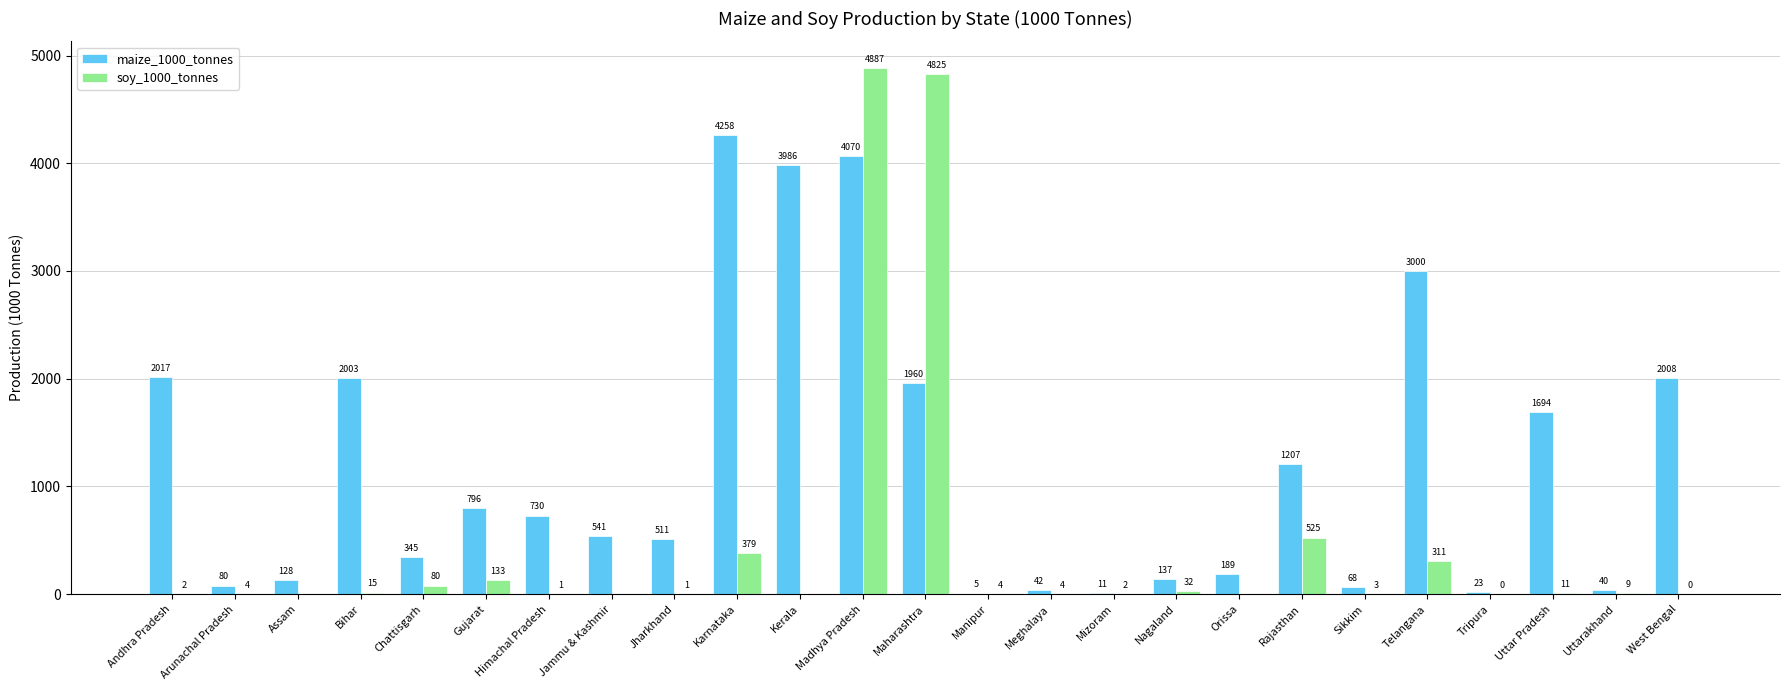

Is the value of maize_1000_tonnes at Tripura greater than the value of soy_1000_tonnes at Uttar Pradesh?

Yes